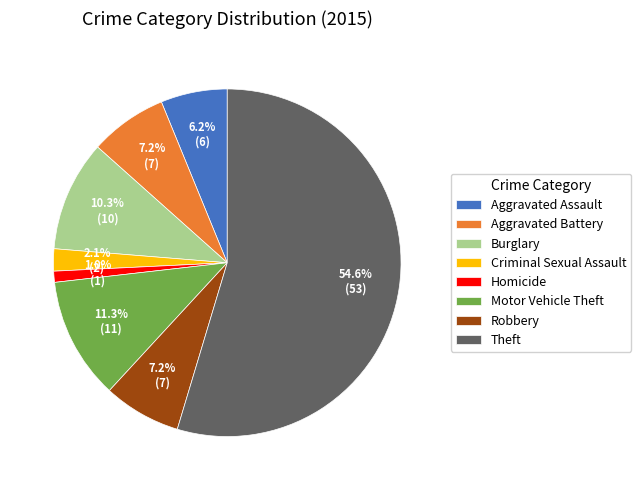

What portion of the pie excludes Aggravated Assault?

93.8%